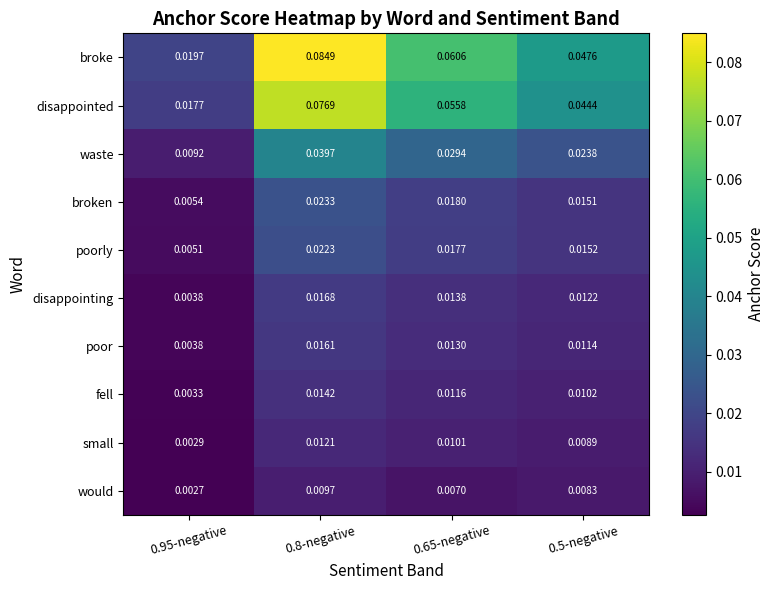

List the series in order of their peak value, highest first.

broke, disappointed, waste, broken, poorly, disappointing, poor, fell, small, would